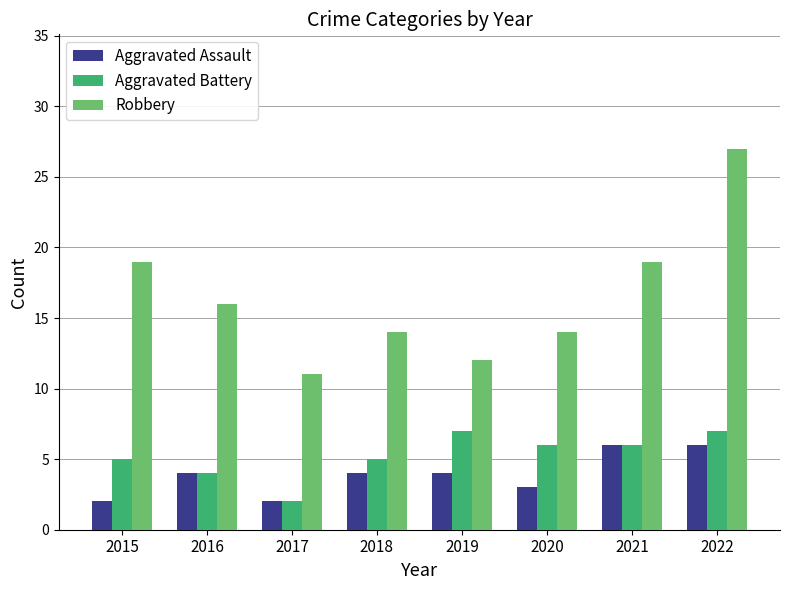

Reading left to right, what are all the values shown in this chart?

Aggravated Assault: 2015=2	2016=4	2017=2	2018=4	2019=4	2020=3	2021=6	2022=6
Aggravated Battery: 2015=5	2016=4	2017=2	2018=5	2019=7	2020=6	2021=6	2022=7
Robbery: 2015=19	2016=16	2017=11	2018=14	2019=12	2020=14	2021=19	2022=27